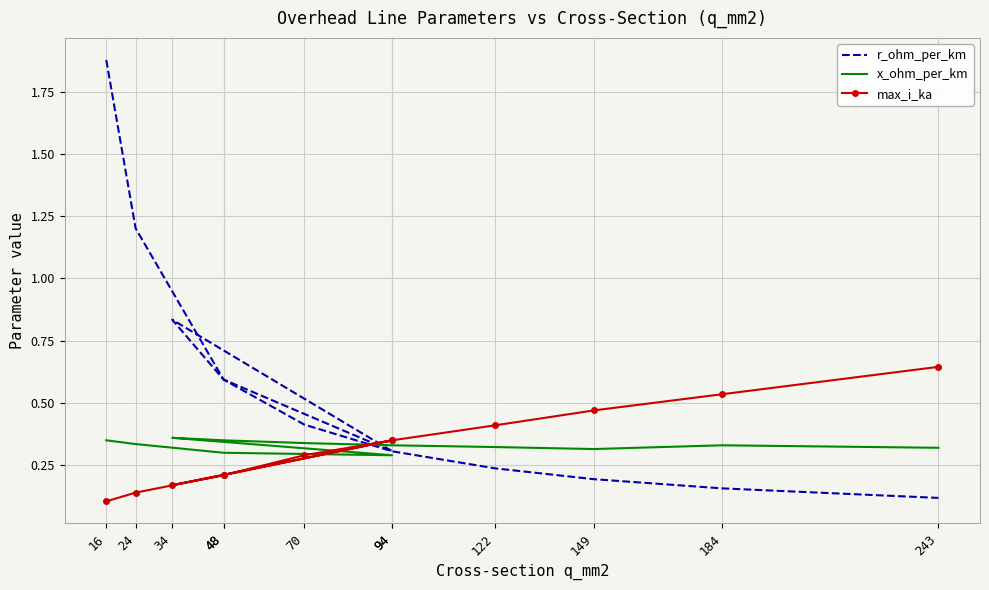

What is the label of the 2nd point from the left?

24